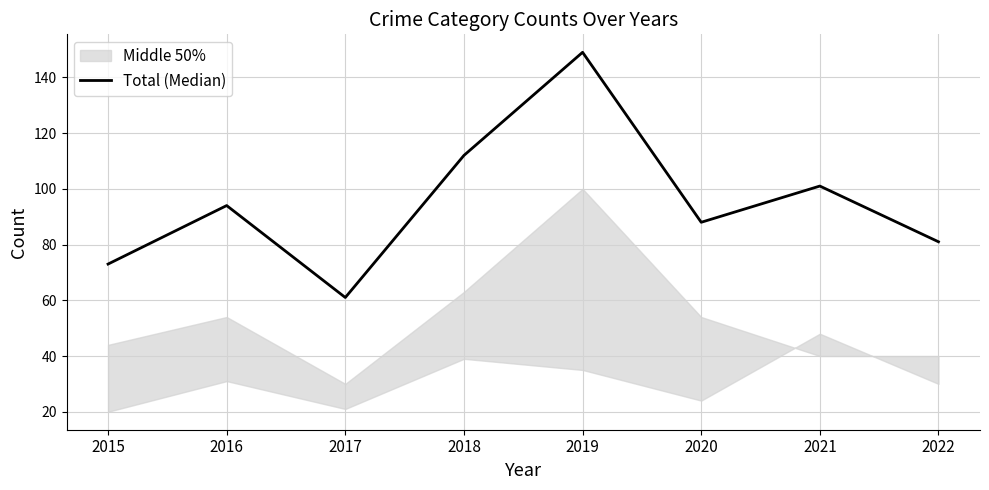

What is the change in value from 2015 to 2020?

+15